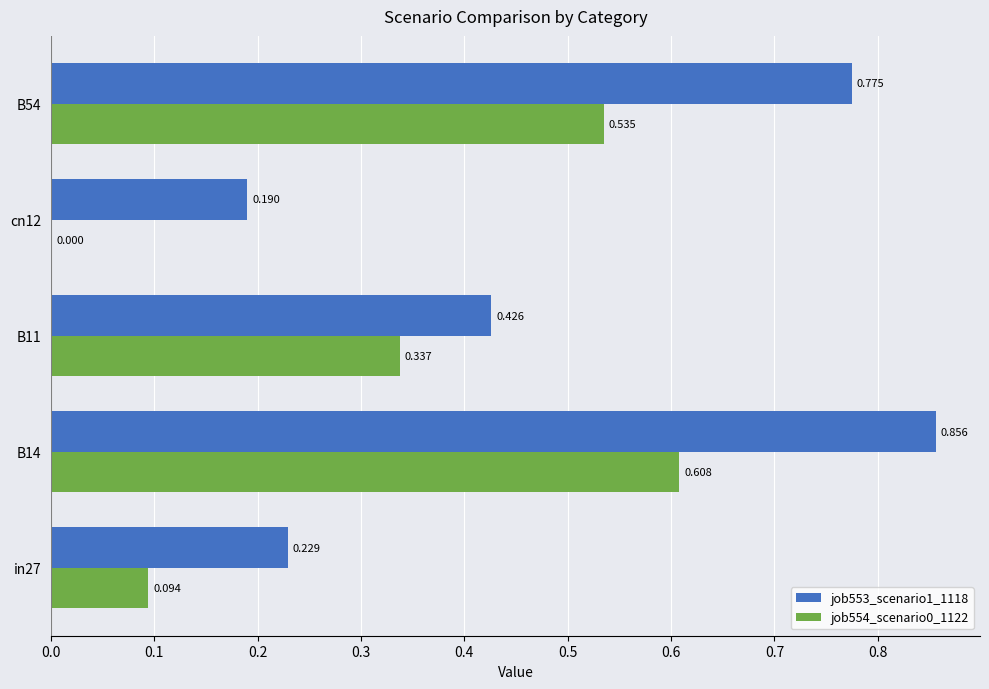

At B54, list the series in order from largest to smallest.

job553_scenario1_1118, job554_scenario0_1122